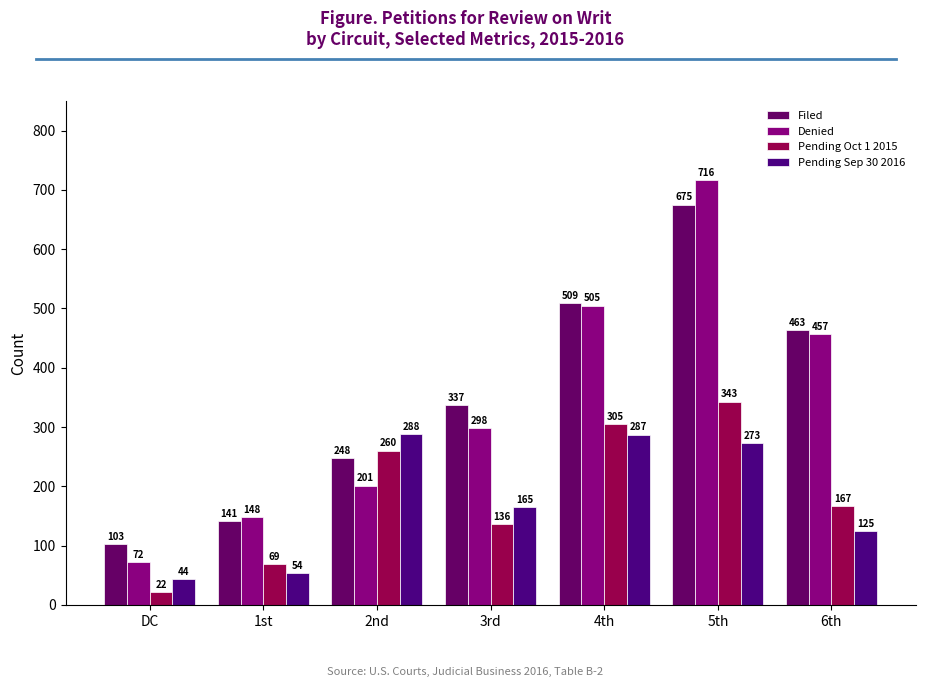

List the labels in order of Pending Sep 30 2016 value, smallest first.

DC, 1st, 6th, 3rd, 5th, 4th, 2nd